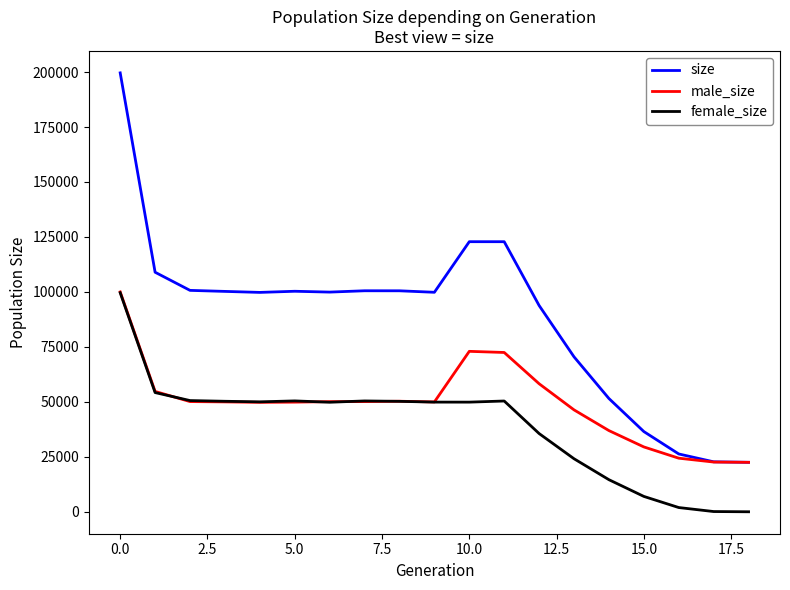

List the series in order of their overall mean, lowest first.

female_size, male_size, size